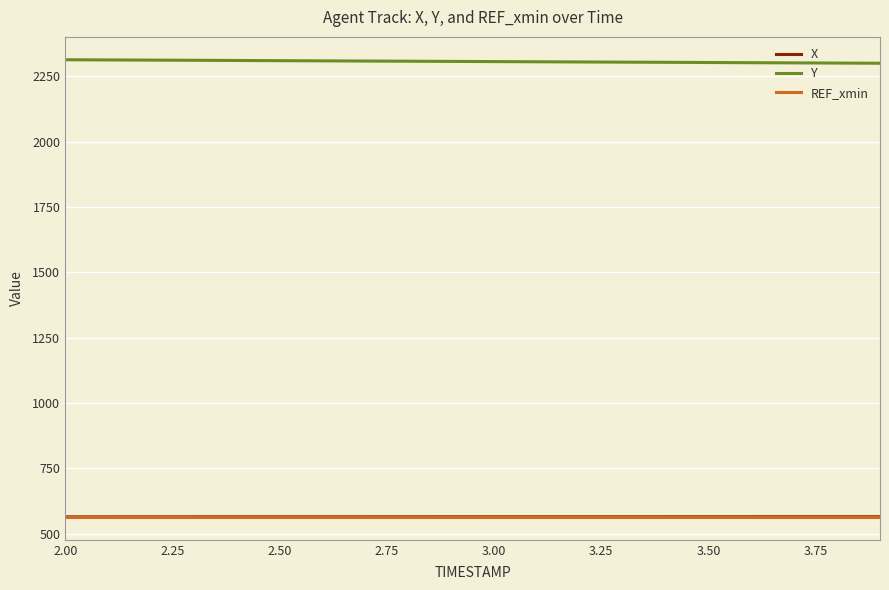

What is the greatest value displayed?

2313.9